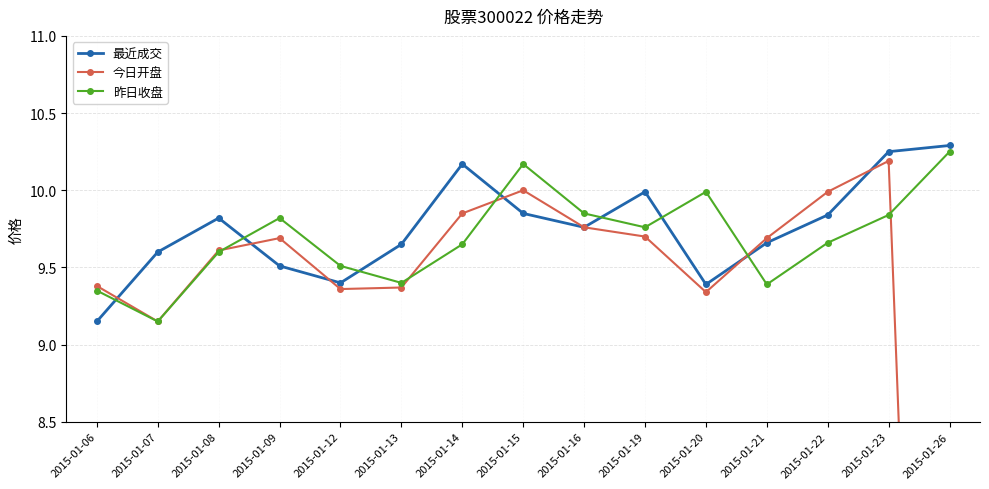

What is the highest value of the 今日开盘 series?

10.2